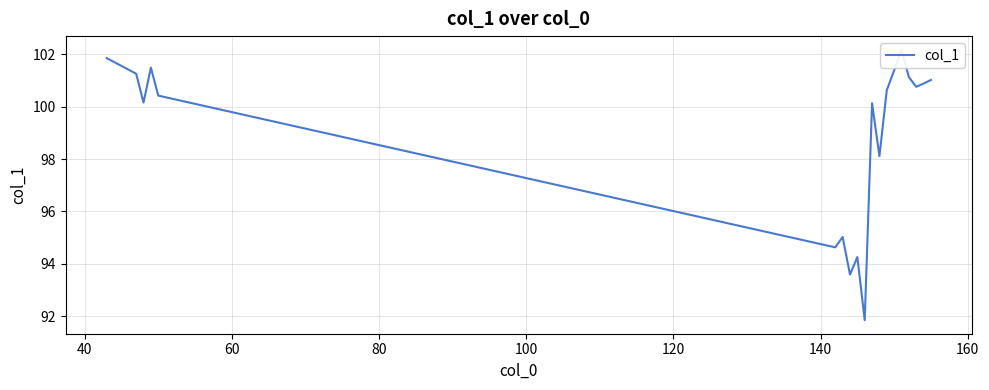

What is the average value?

99.0